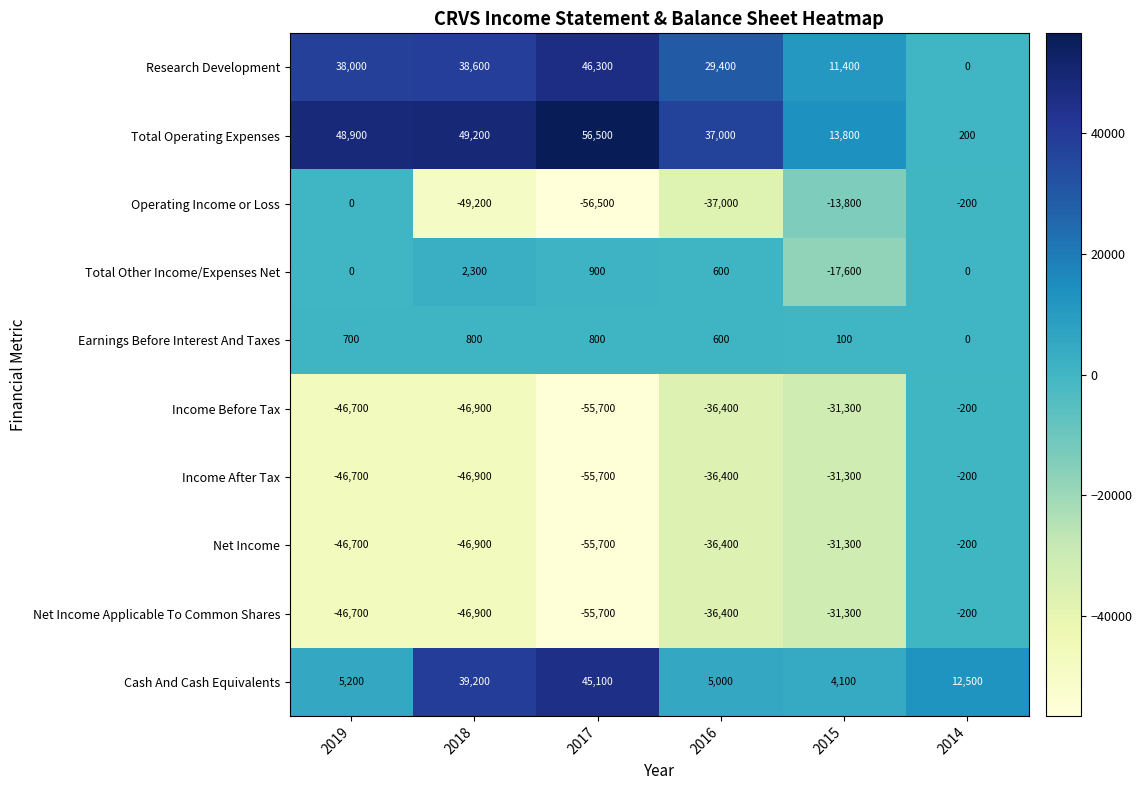

What is the total value across all series at 2016?

-110000